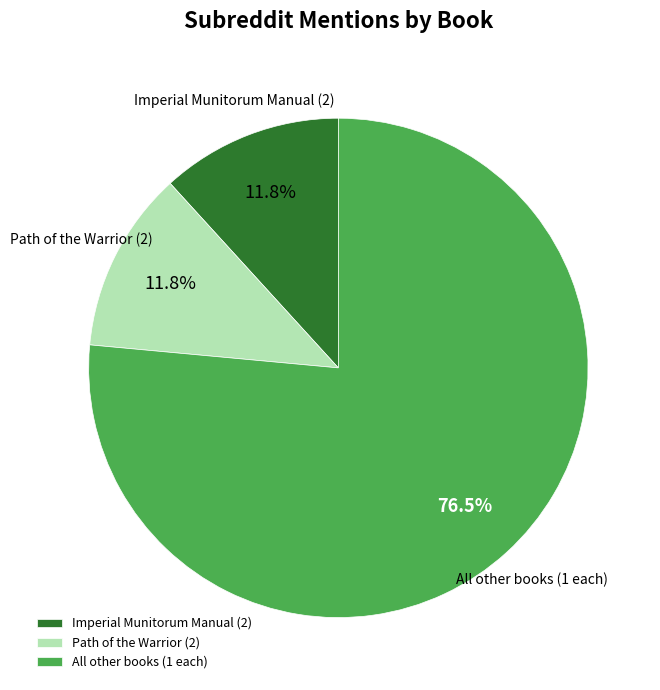

Is there any slice that represents more than half of the pie?

Yes